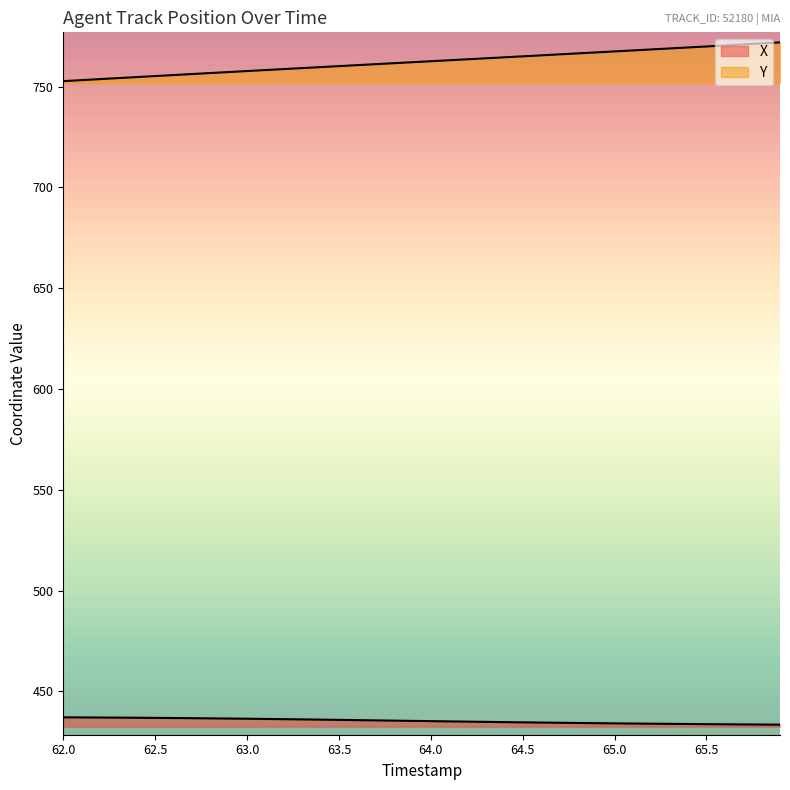

What is the average value of the Y series?

762.3